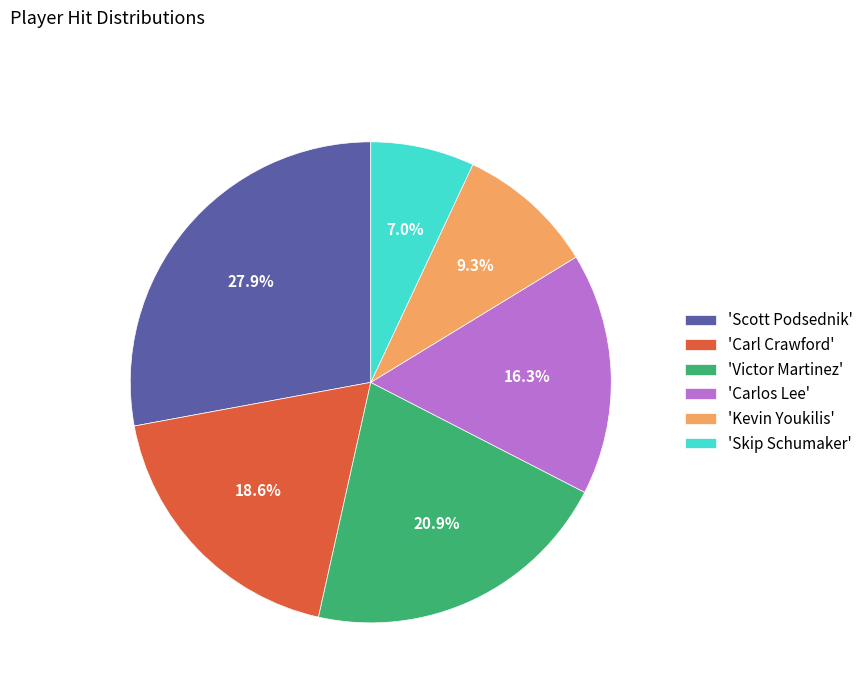

Approximately how many times larger is the value at 'Scott Podsednik' compared to 'Carlos Lee'?

1.7